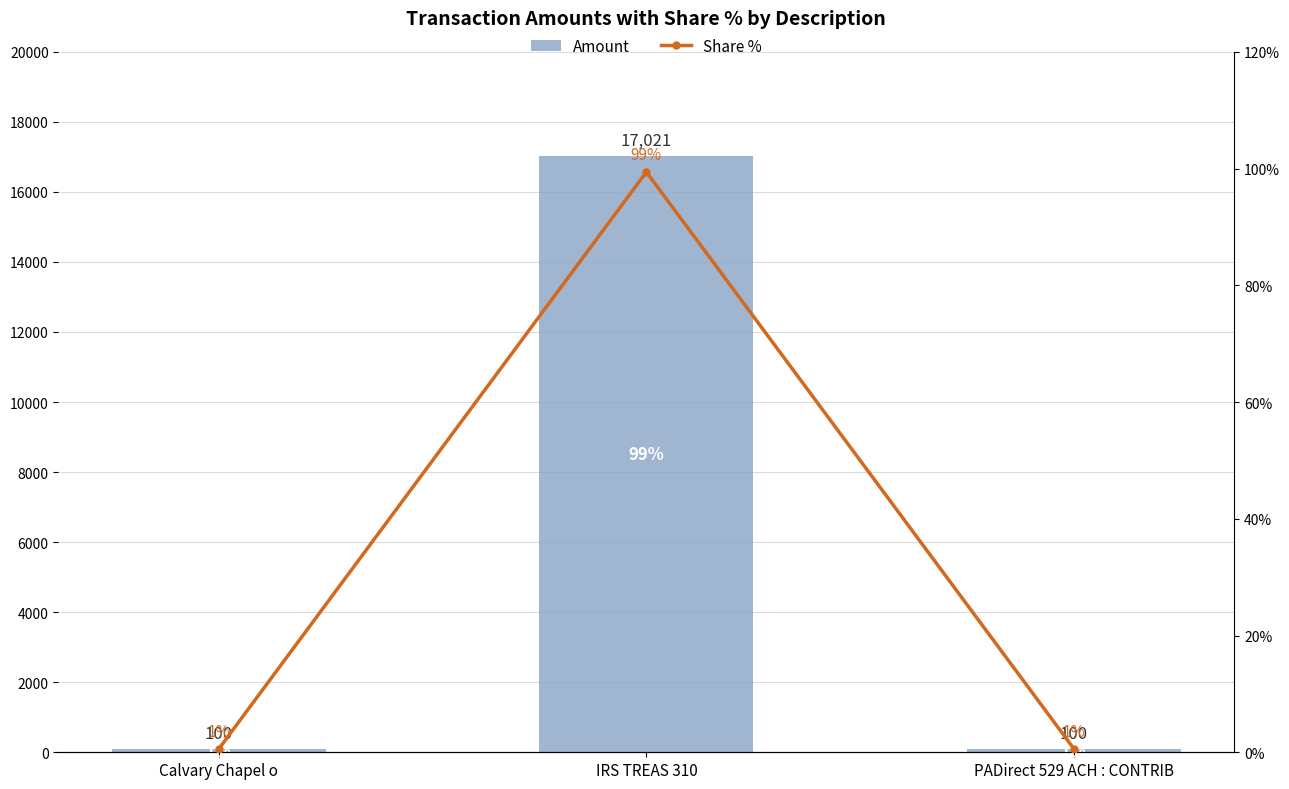

At which label is Share % closest to 49?

Calvary Chapel o